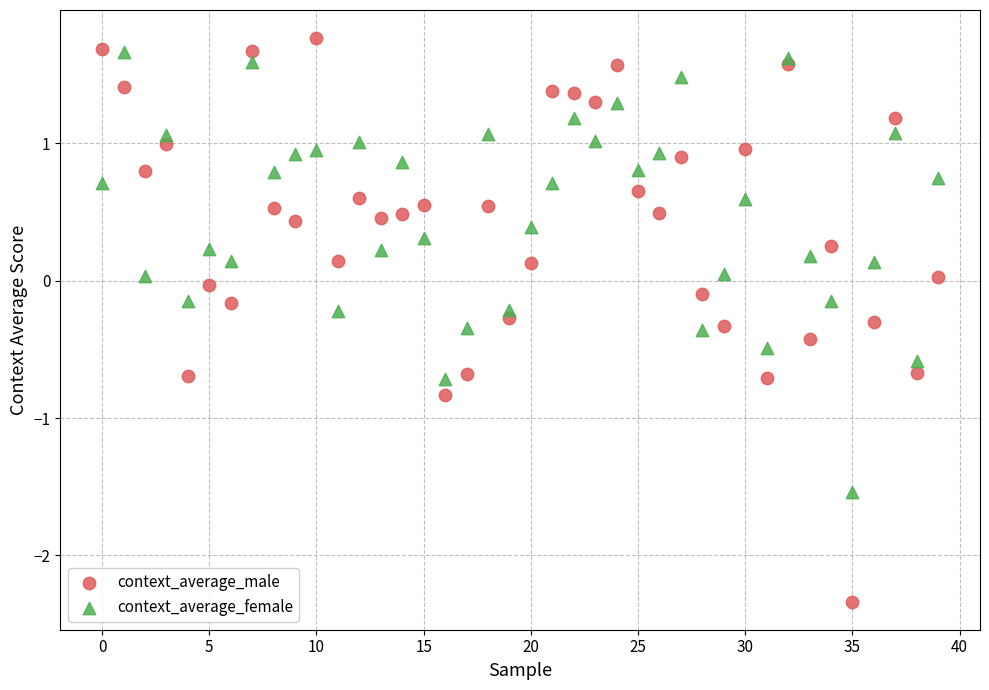

Which series has the widest spread of Y values?

context_average_male